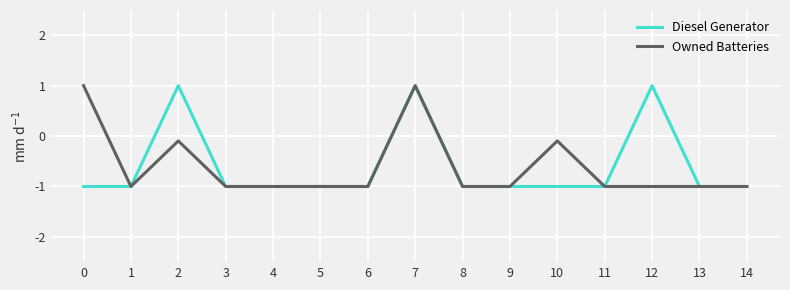

Where is the first local maximum for Owned Batteries?

2